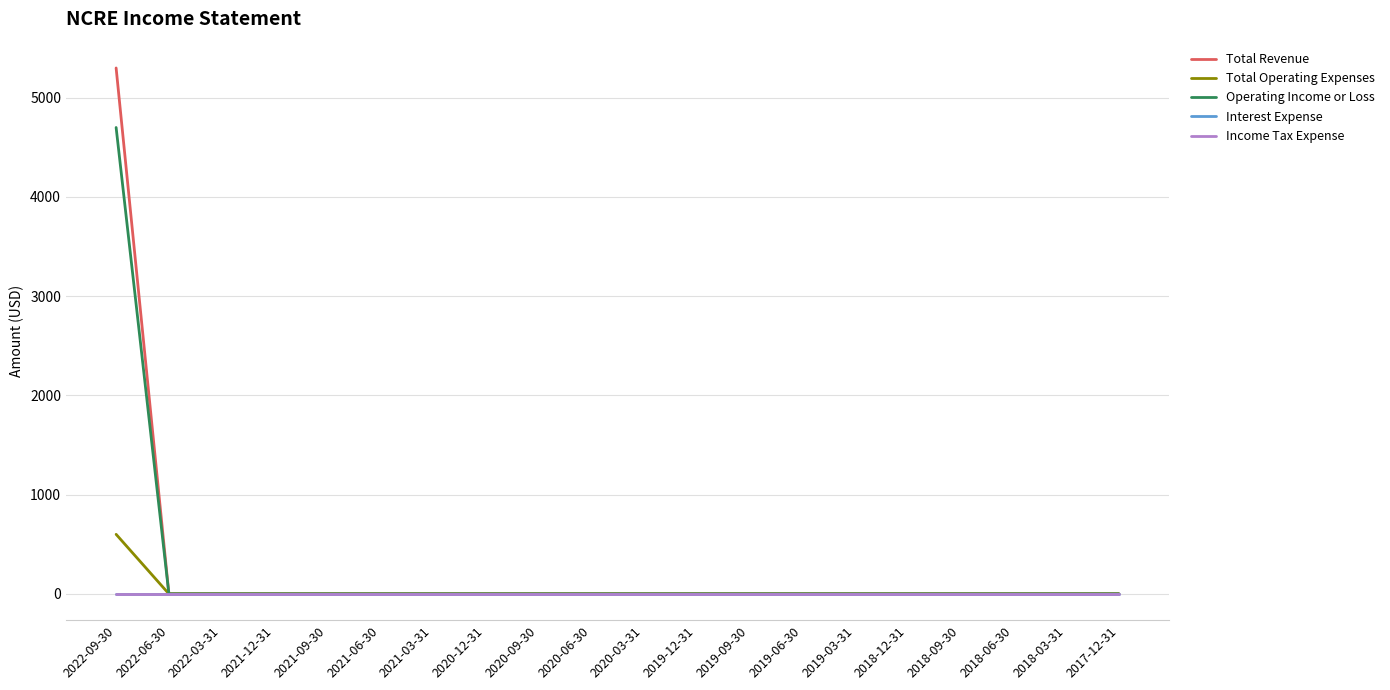

Which label corresponds to the largest value in the chart?

2022-09-30